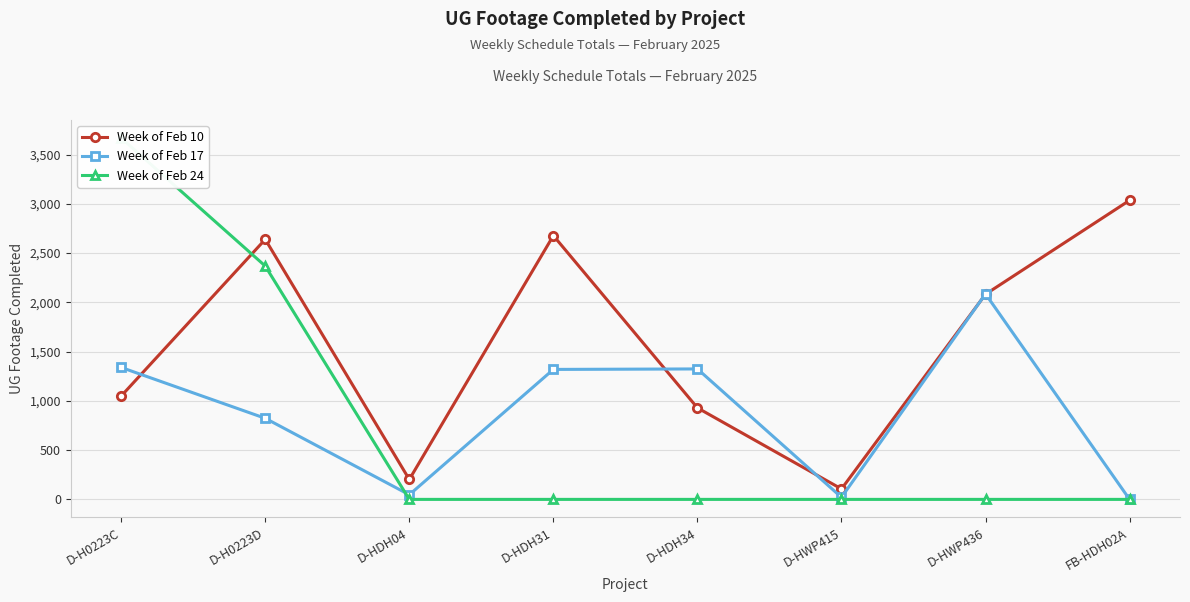

How many data points in Week of Feb 17 are above 1319?

3